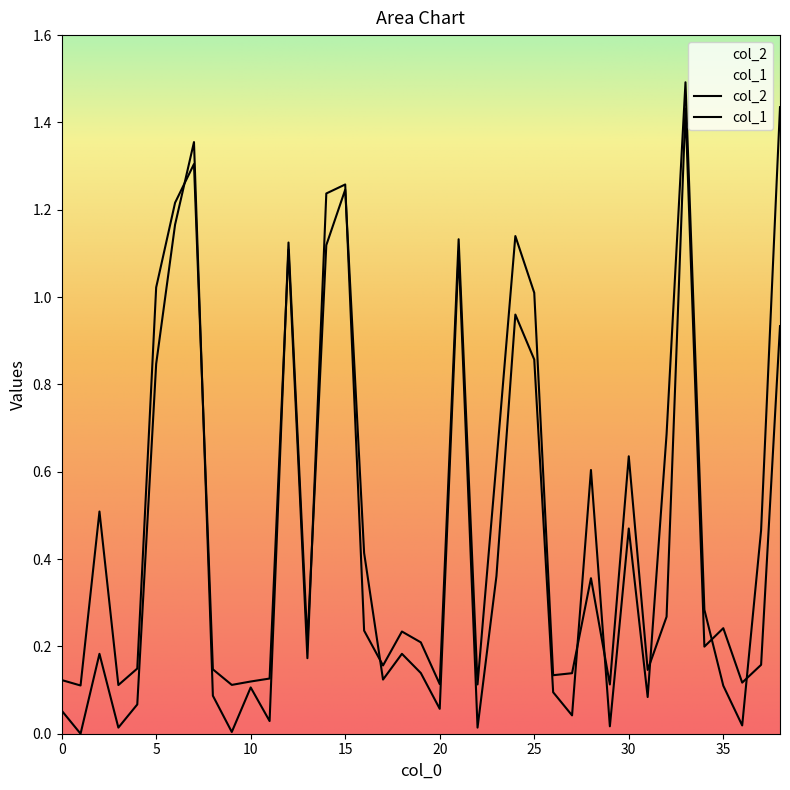

What is the value of the col_2 point at the 3rd from the left?

0.2